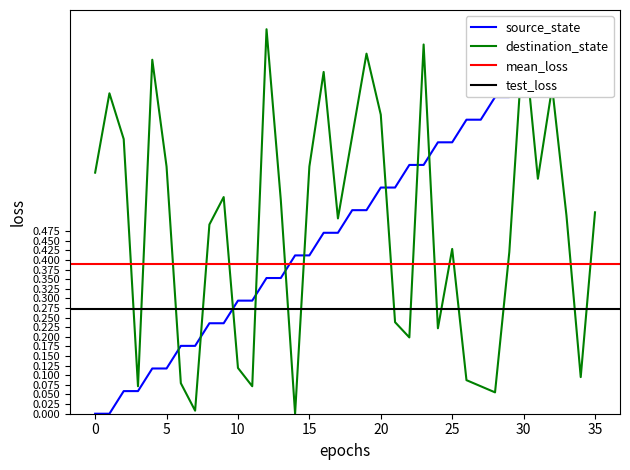

What is the difference between the maximum and minimum values in the source_state series?

1.0